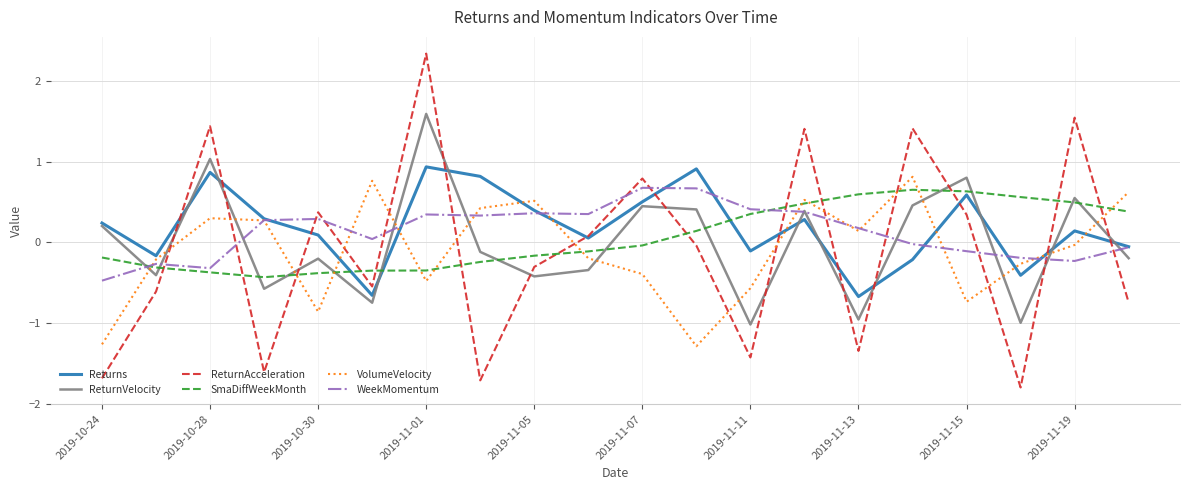

After their last crossing, which series has the higher values: ReturnAcceleration or WeekMomentum?

WeekMomentum